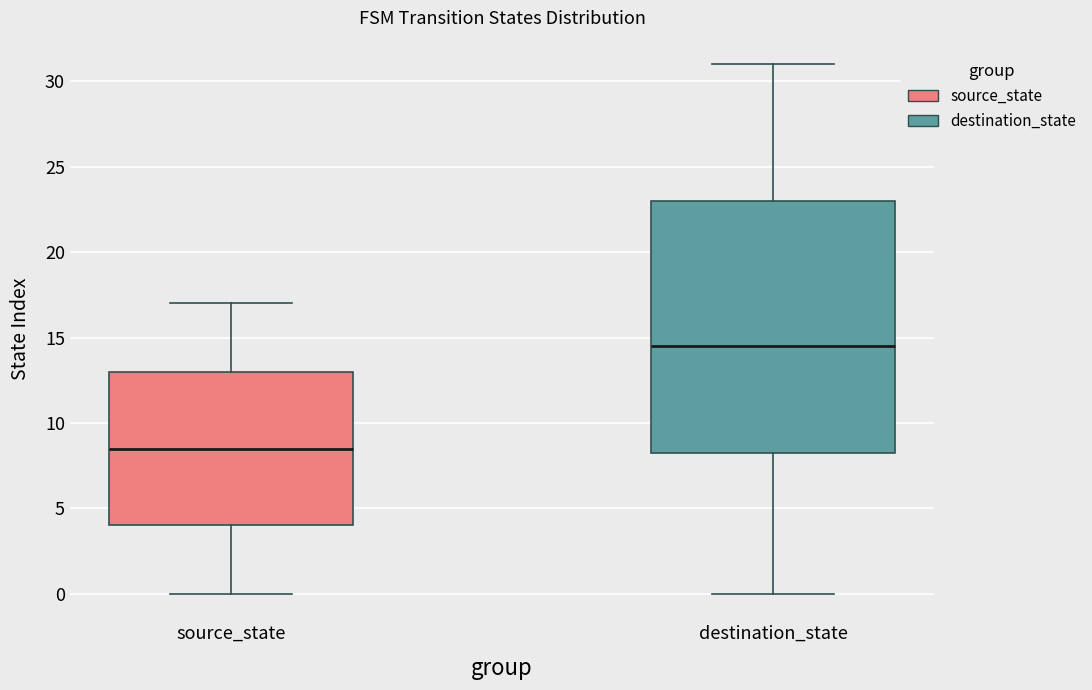

Reading left to right, transcribe this box plot: for each box, give where its median line is, the range the box spans, and where its two whiskers end, as read against the y-axis. The values are not printed on the chart, so give them approximately, as read against the axis.

source_state: median 8.5, box 4.0 to 13.0, whiskers 0.0 to 17.0
destination_state: median 14.5, box 8.5 to 23.0, whiskers 0.0 to 31.0